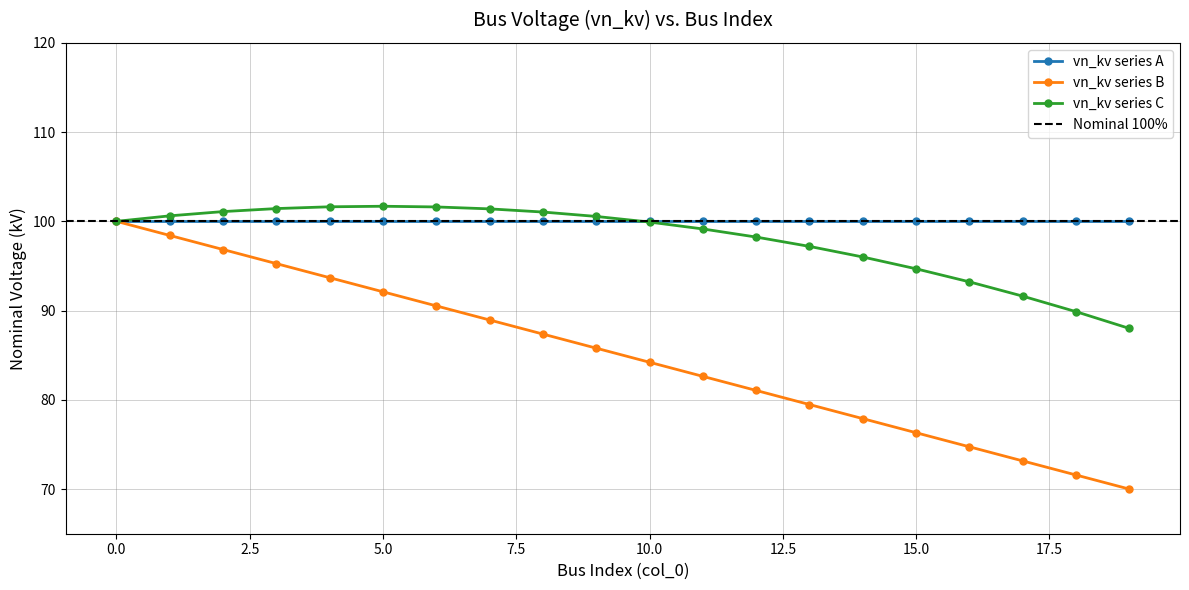

What is the maximum value for vn_kv series B?

100.0